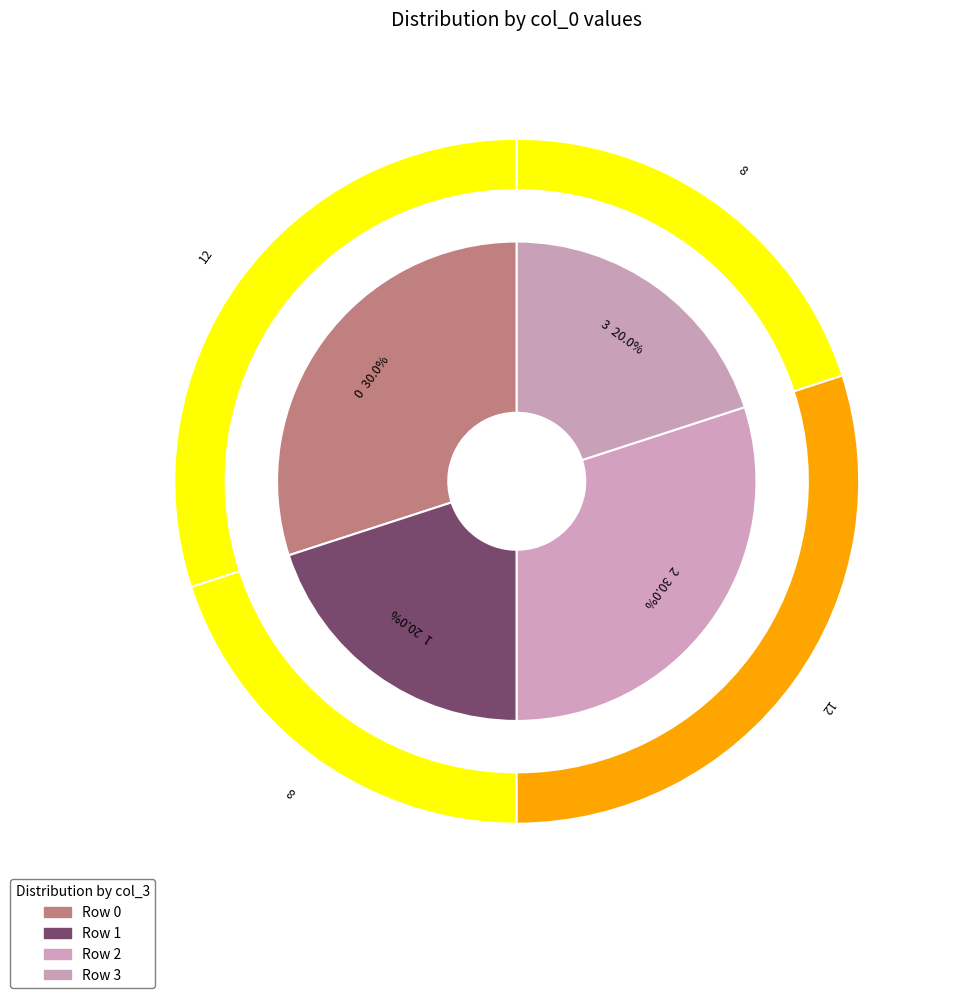

What is the ratio of the value at 2 to the value at 3?

1.5